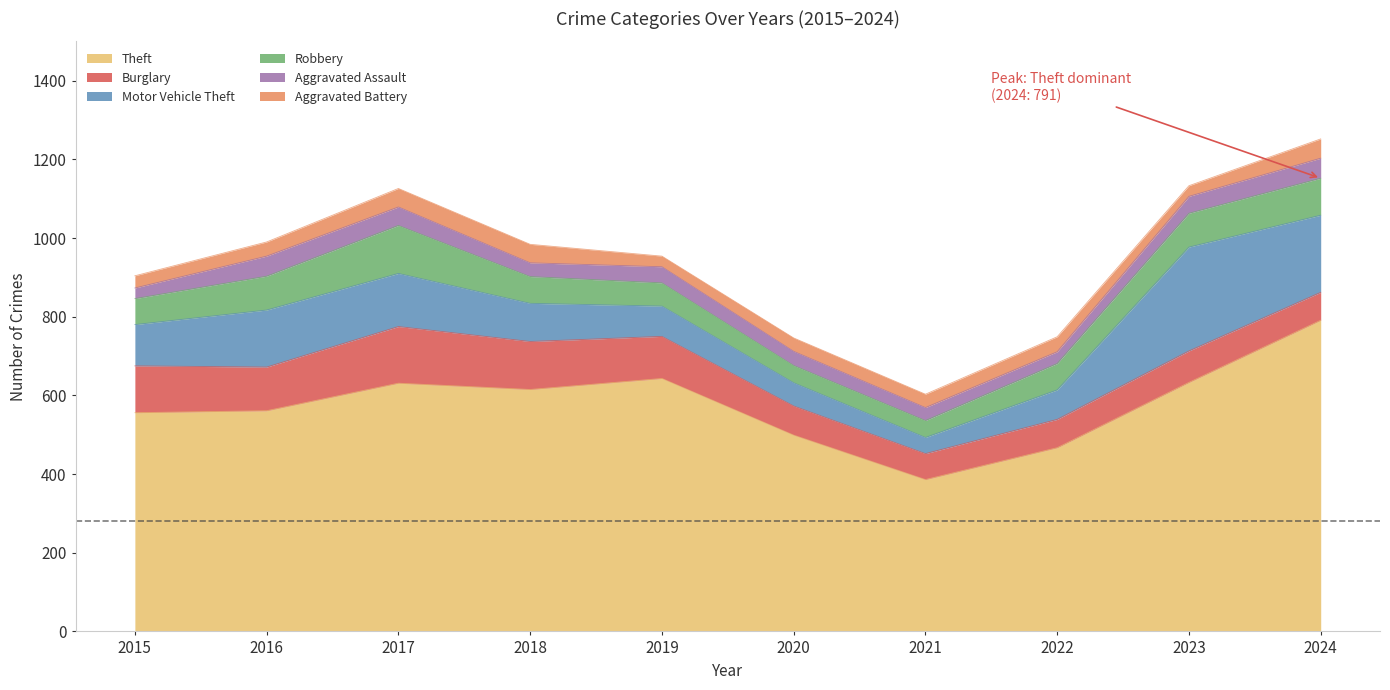

Where is the first local minimum for Burglary?

2016